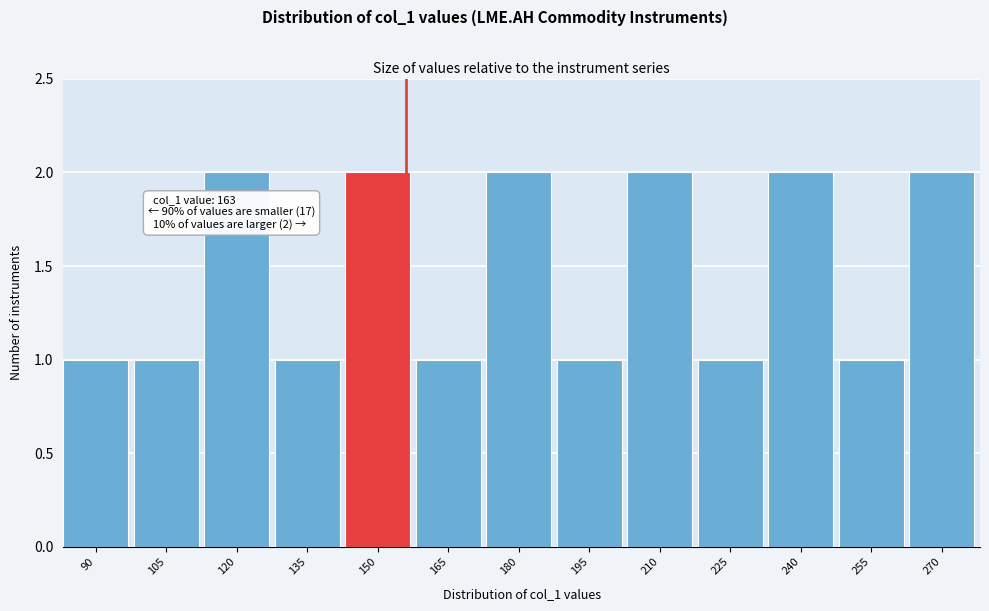

Reading right to left, extract all data points from this chart.

2	1	2	1	2	1	2	1	2	1	2	1	1